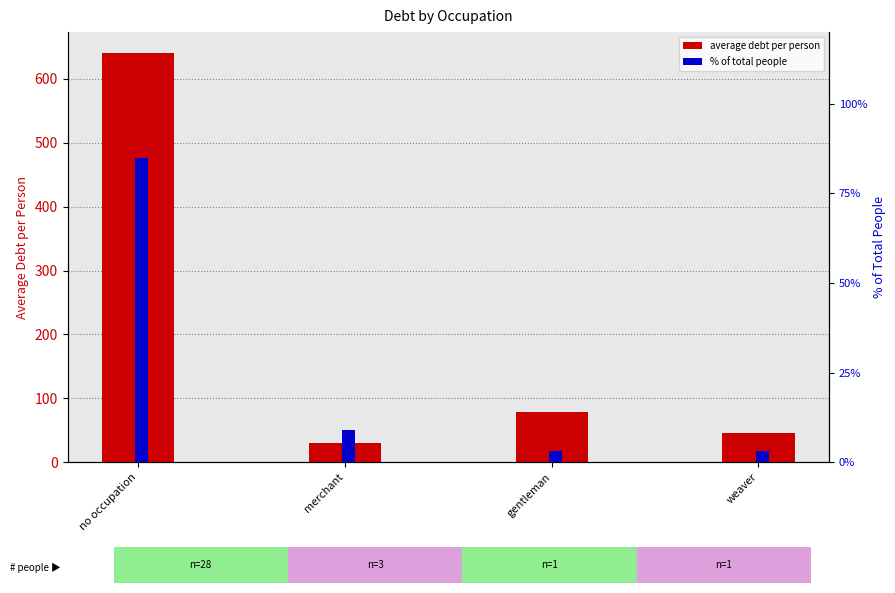

Where does the % of total people series first go above 9?

no occupation